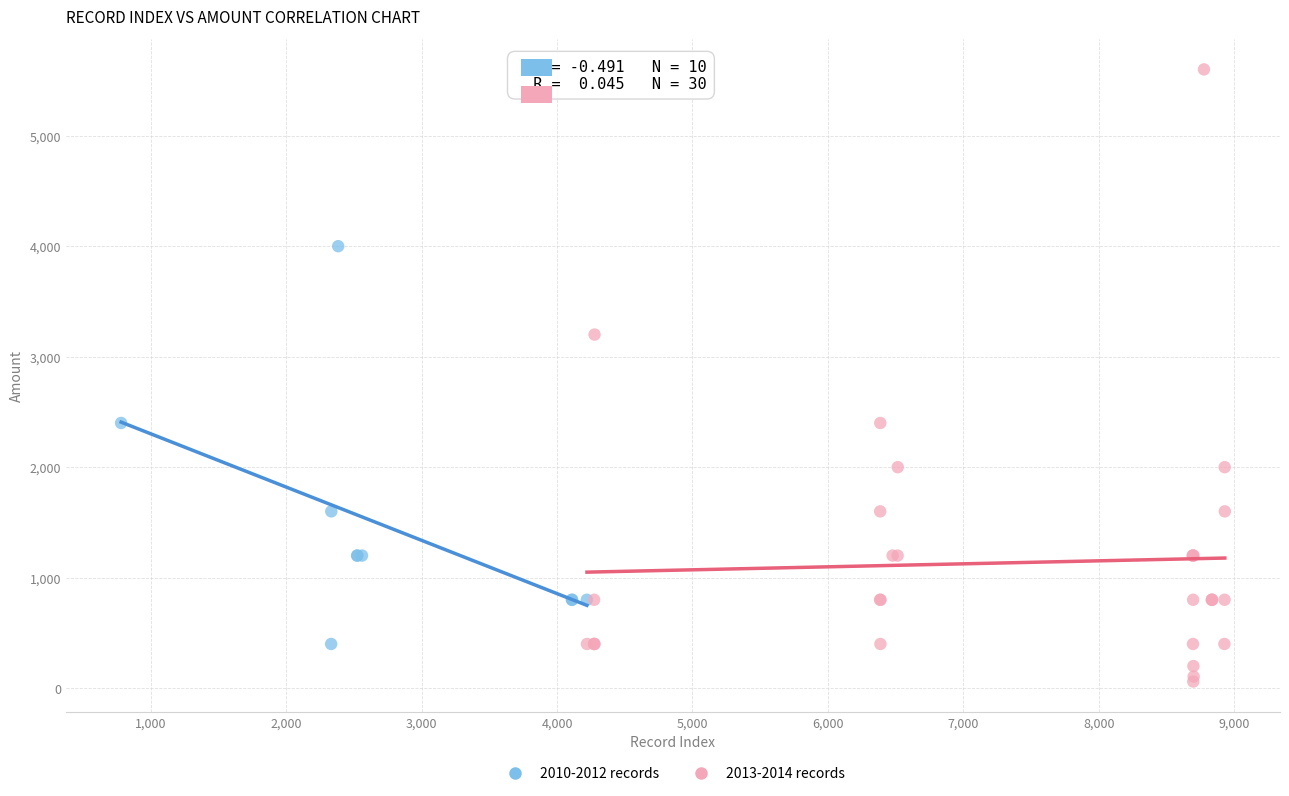

Which series reaches the maximum Y coordinate?

2013-2014 records